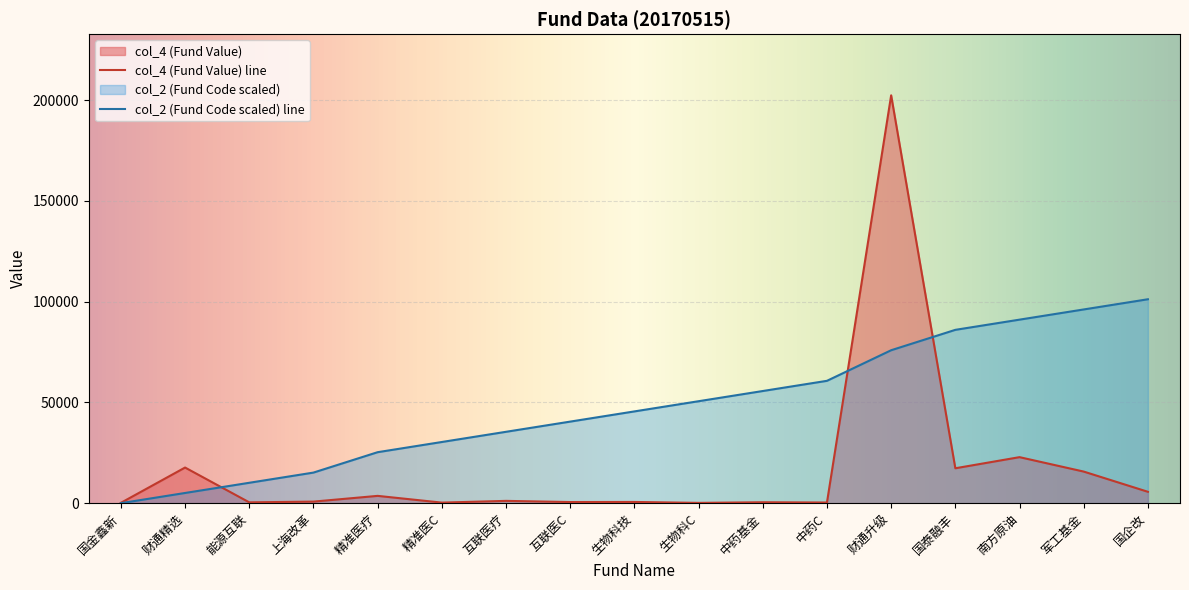

Reading left to right, what are all the values shown in this chart?

col_2: 国金鑫新=0.0	财通精选=5059.2	能源互联=10118.4	上海改革=15177.5	精准医疗=25295.9	精准医C=30355.1	互联医疗=35414.2	互联医C=40473.4	生物科技=45532.6	生物科C=50591.8	中药基金=55650.9	中药C=60710.1	财通升级=75887.6	国泰融丰=86006.0	南方原油=91065.2	军工基金=96124.3	国企改=101183.5
col_4: 国金鑫新=165.8	财通精选=17679.5	能源互联=412.0	上海改革=774.4	精准医疗=3624.3	精准医C=278.5	互联医疗=1141.1	互联医C=559.6	生物科技=606.4	生物科C=146.5	中药基金=452.9	中药C=321.5	财通升级=202367.0	国泰融丰=17323.0	南方原油=22836.7	军工基金=15676.0	国企改=5646.1